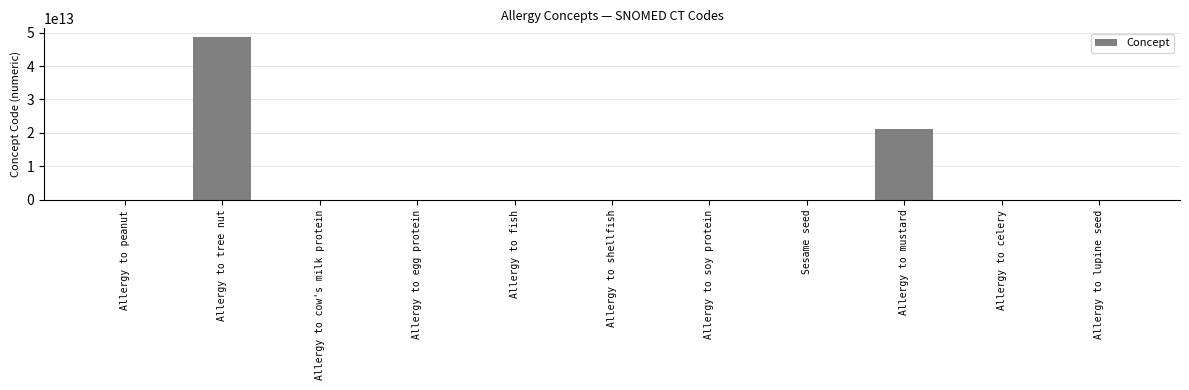

At which category does the chart reach its peak across all series?

Allergy to tree nut